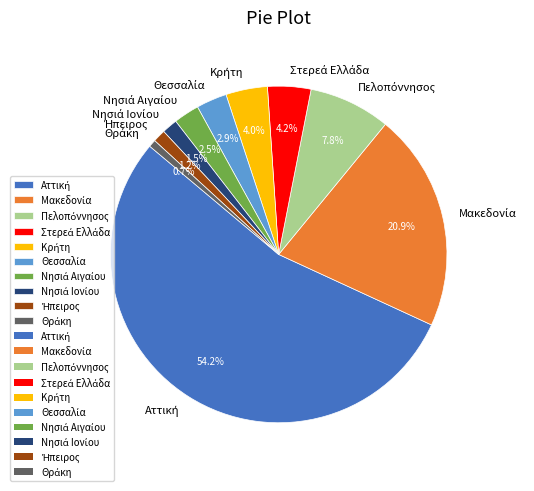

How many segments does this pie chart have?

10